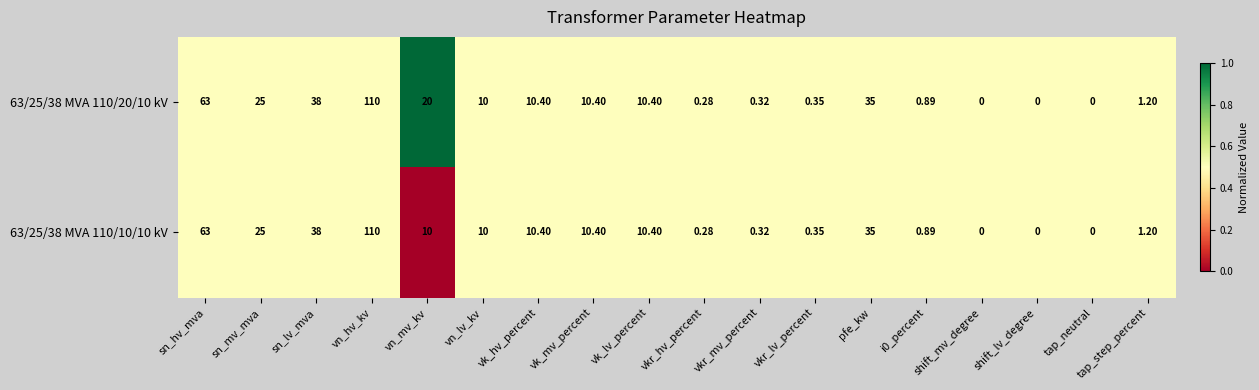

Is the value of 63/25/38 MVA 110/20/10 kV at tap_step_percent greater than the value of 63/25/38 MVA 110/10/10 kV at tap_neutral?

Yes